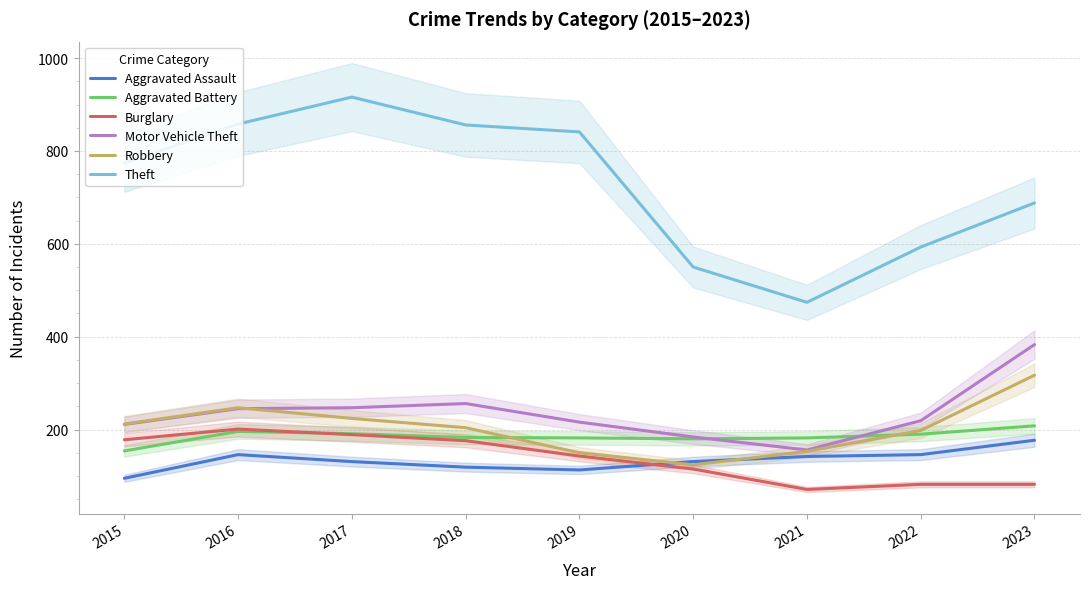

Which has a higher value, 2017 or 2019?

2017